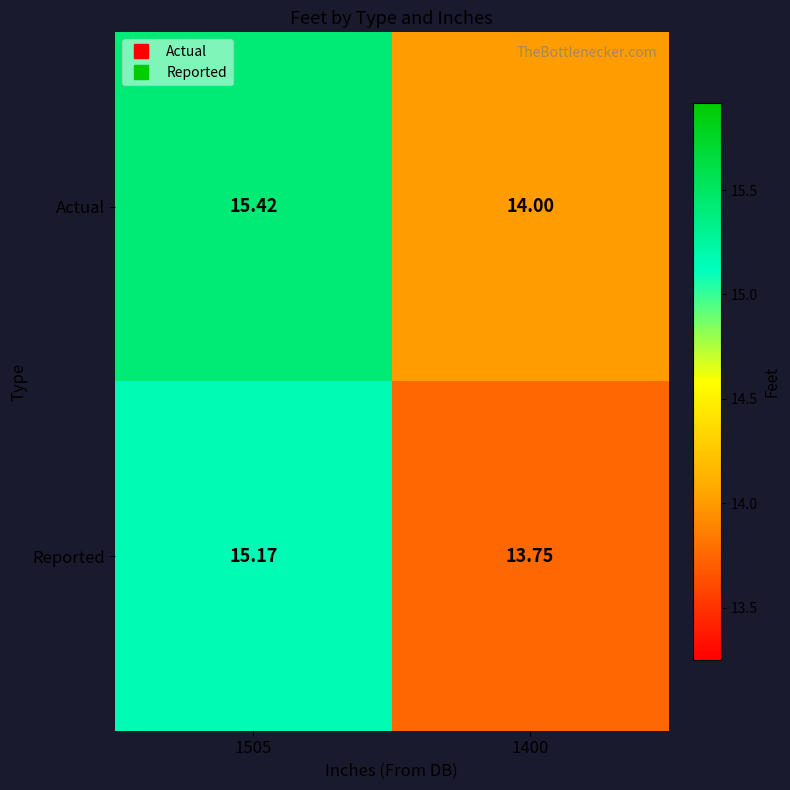

Which label corresponds to the largest value in the chart?

1505